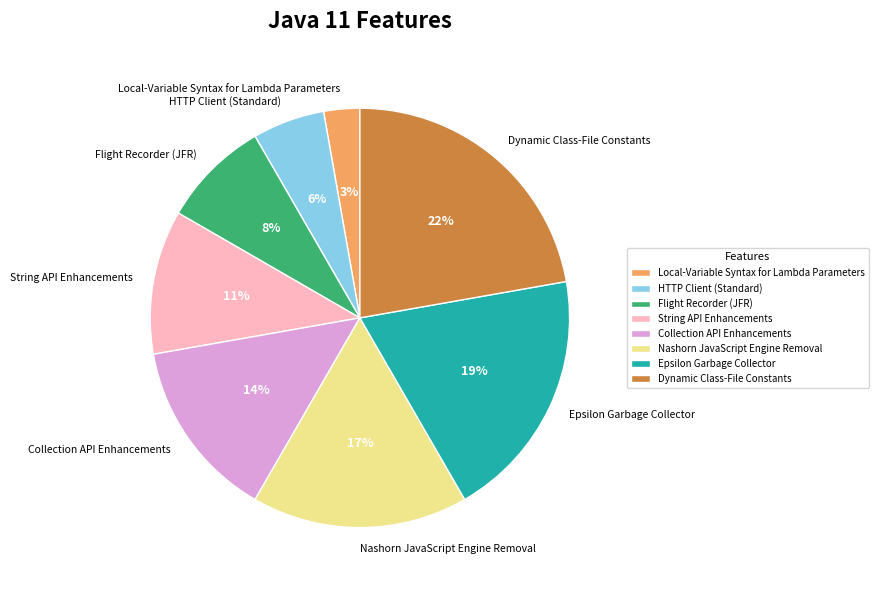

What is the ratio of the value at Dynamic Class-File Constants to the value at Nashorn JavaScript Engine Removal?

1.3